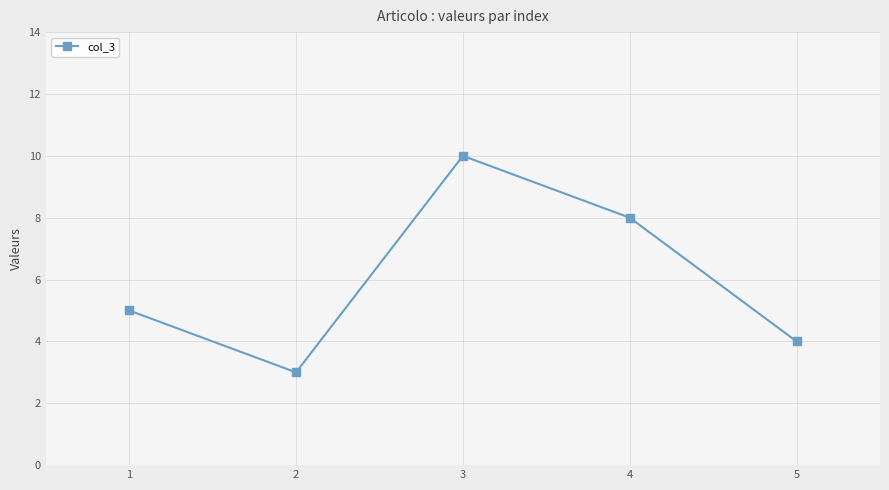

List the labels in order of value, smallest first.

2, 5, 1, 4, 3